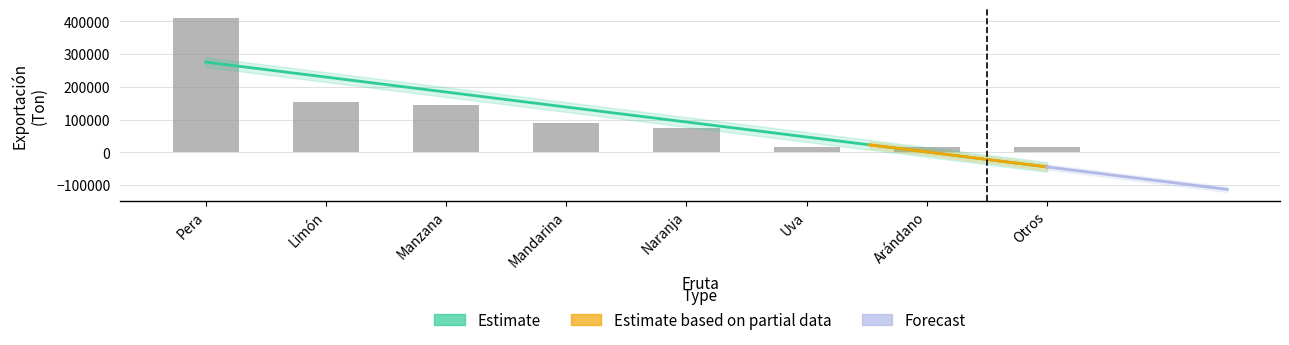

Are the bars grouped side by side (vs. stacked)?

No